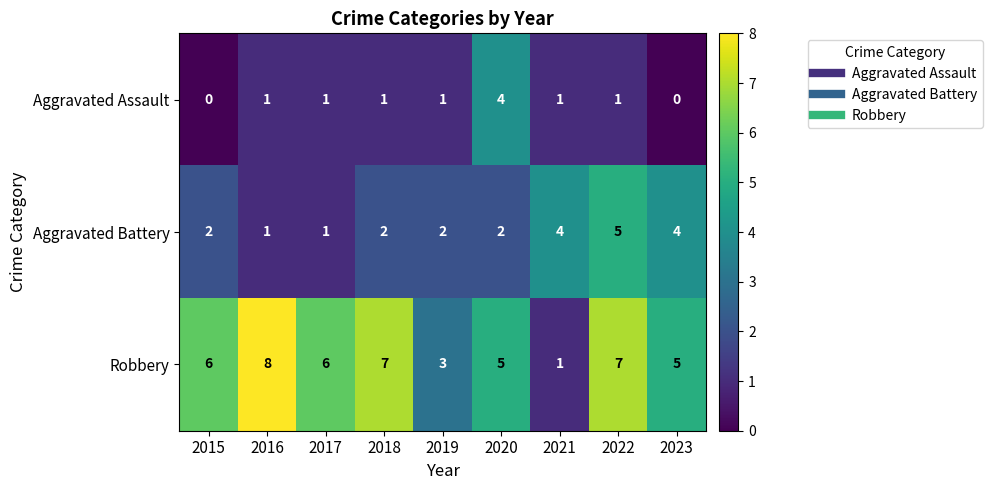

Which series changed the most between 2015 and 2019?

Robbery